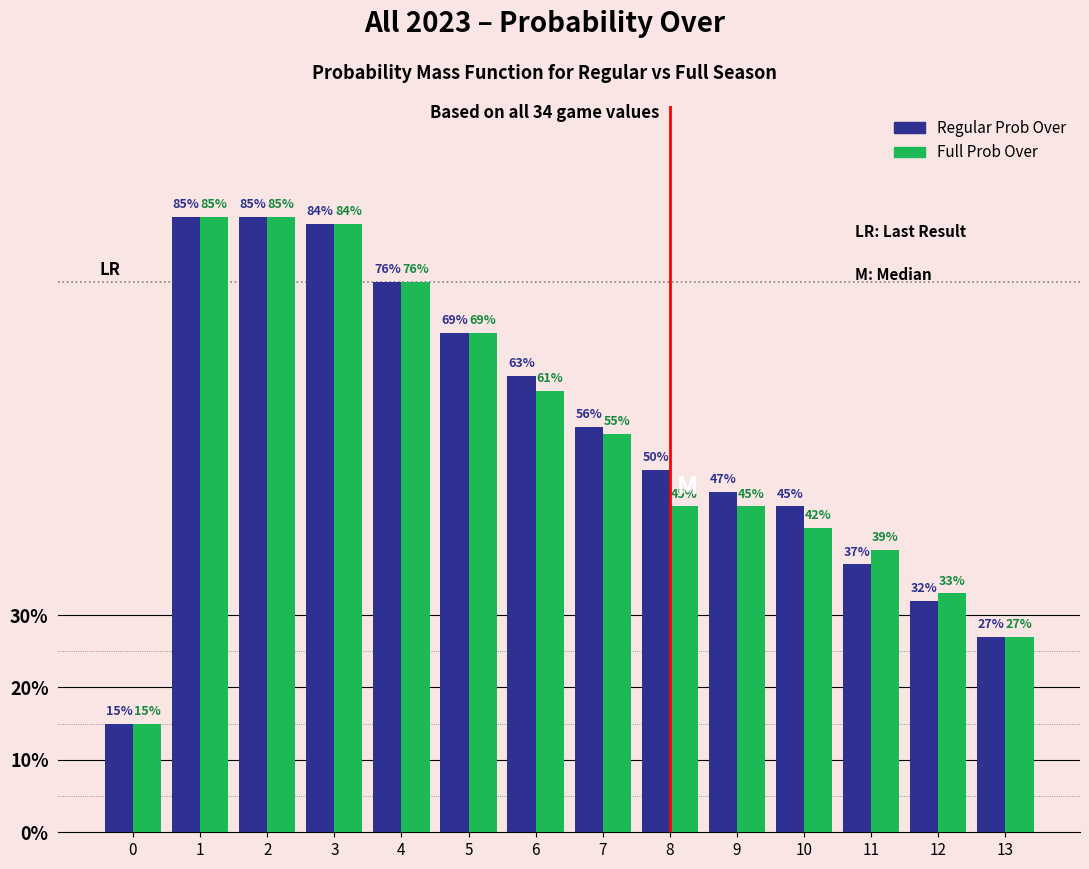

What is the smallest value displayed?

15